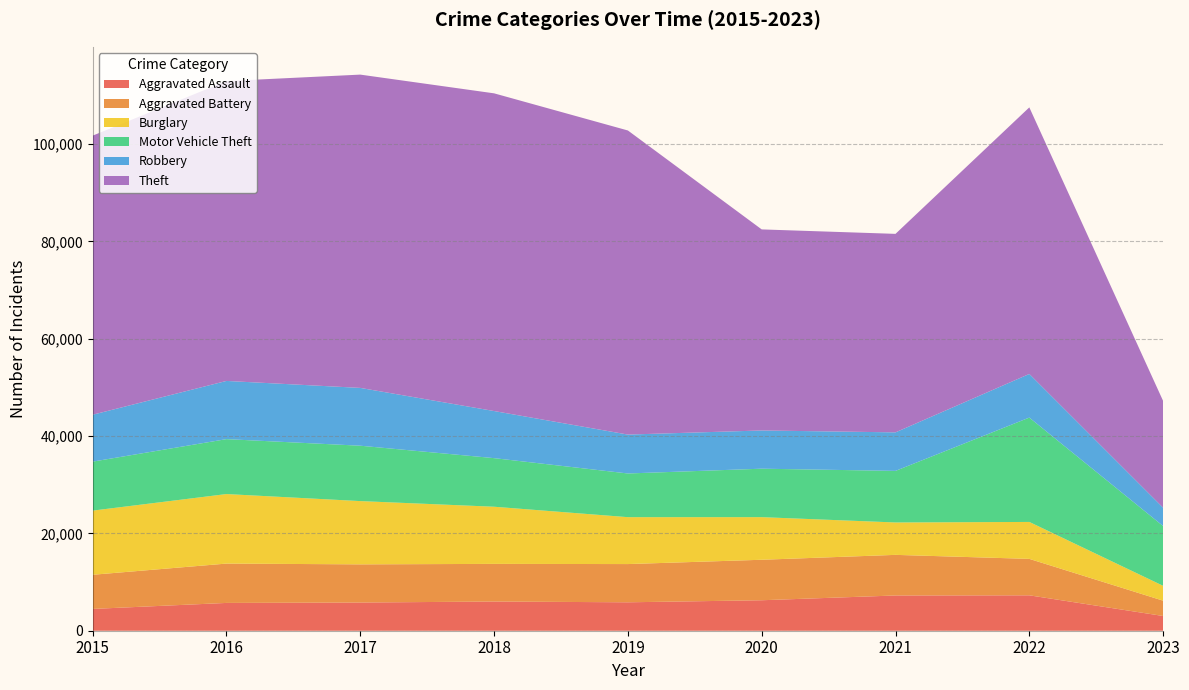

Reading right to left, extract all data points from this chart.

Aggravated Assault: 3028	7277	7243	6263	5841	6001	5793	5712	4480
Aggravated Battery: 3147	7487	8346	8319	7857	7734	7845	8085	7018
Burglary: 3053	7591	6658	8757	9639	11746	13001	14289	13184
Motor Vehicle Theft: 12282	21444	10599	9958	8977	9985	11380	11286	10068
Robbery: 3767	8965	7917	7855	7994	9680	11880	11960	9638
Theft: 21939	54783	40791	41318	62491	65286	64382	61620	57350